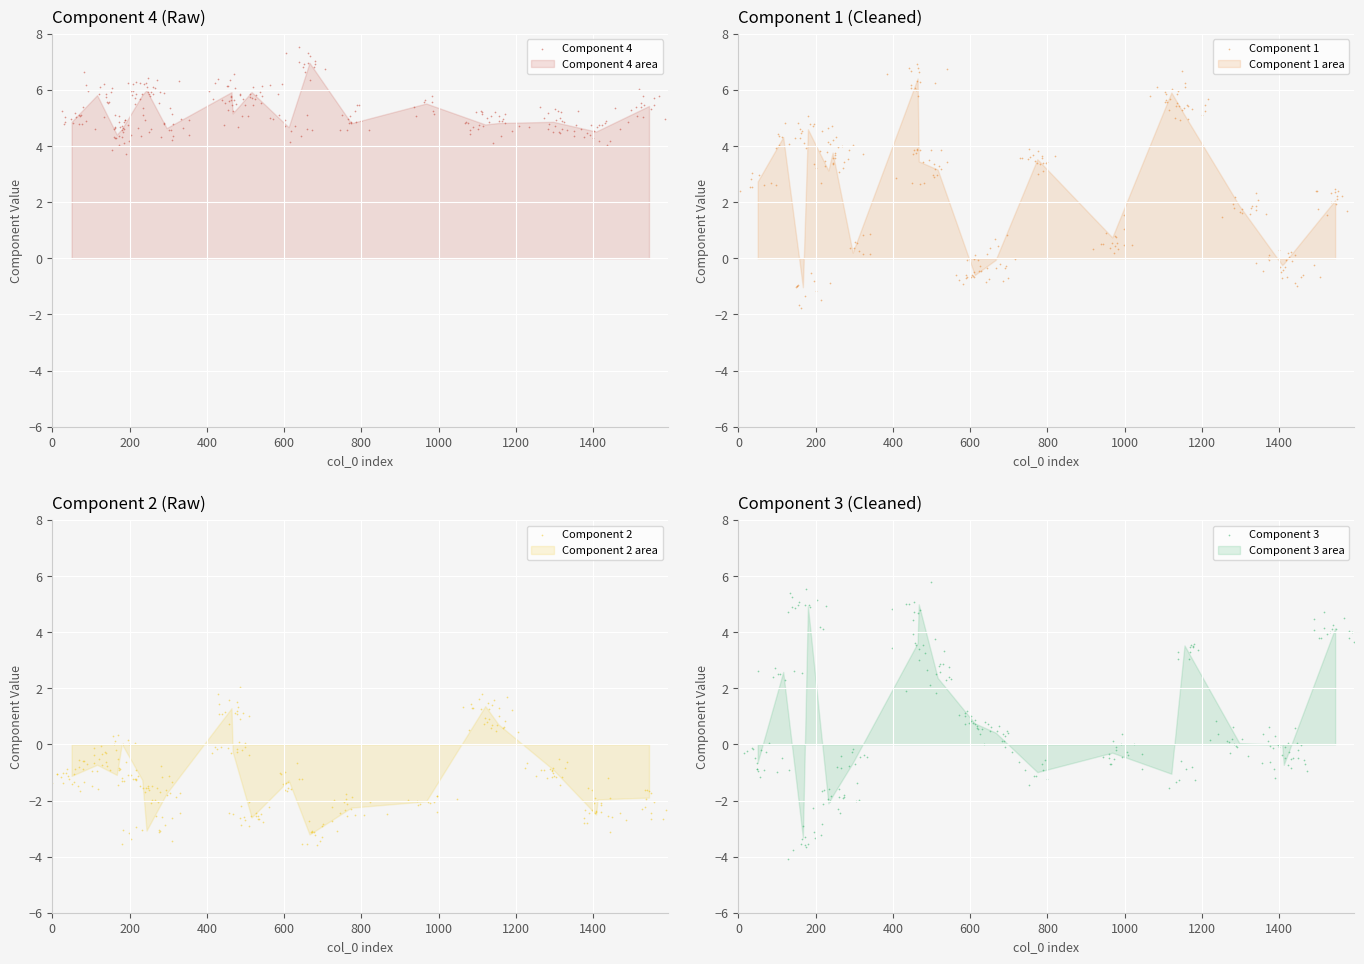

Which series has the largest Y range (max minus min)?

Component 3